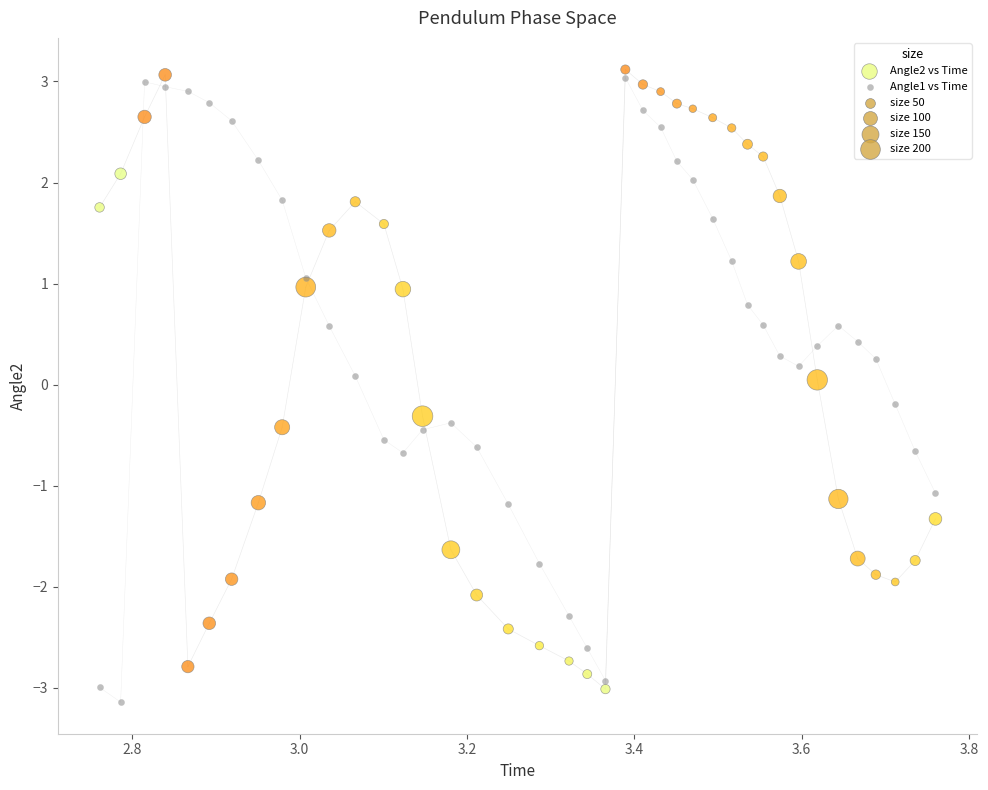

Across all data points, what is the range of X values (max minus min)?

1.0